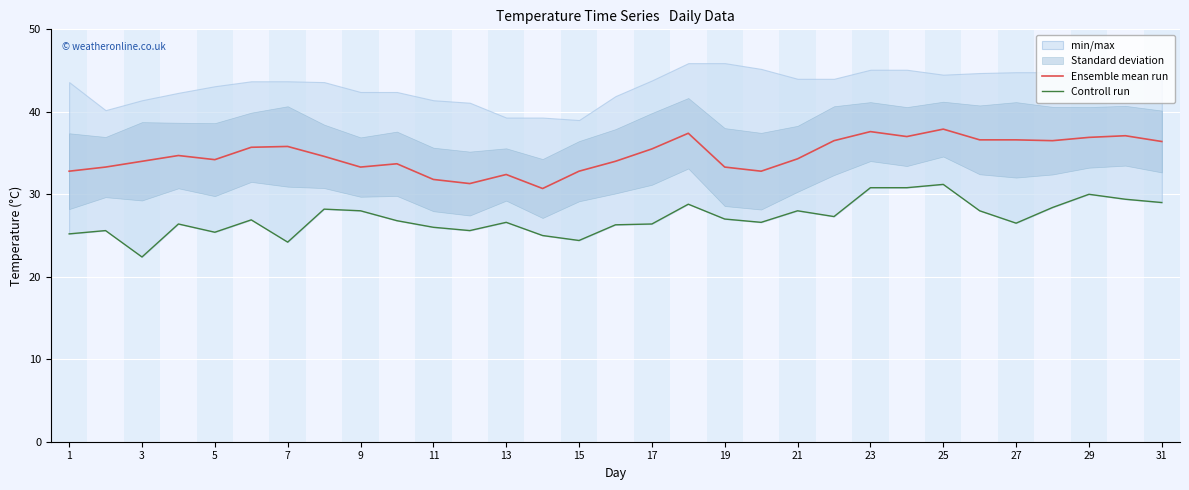

What is the maximum value for Ensemble mean run?

37.9